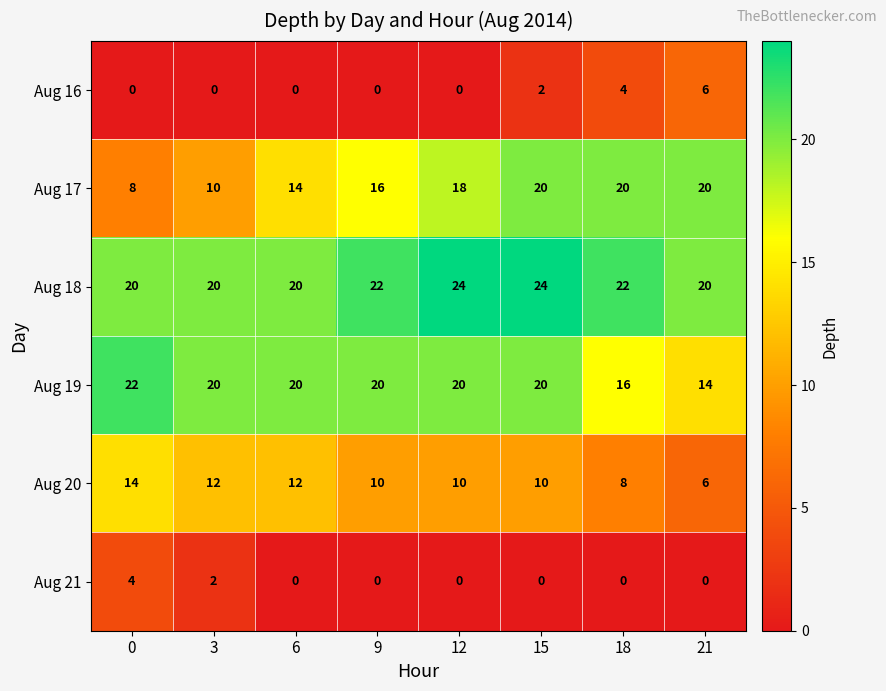

Which series has the largest total across all categories?

Aug 18